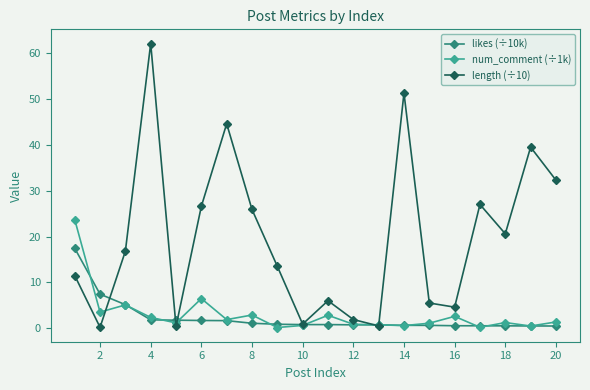

What is the maximum value shown in the chart?

62.1